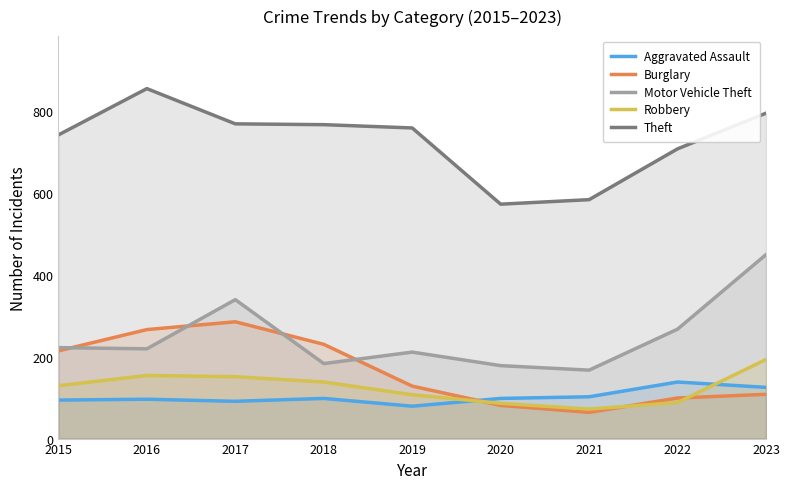

True or false: Aggravated Assault has a value of 125 at 2023.

True